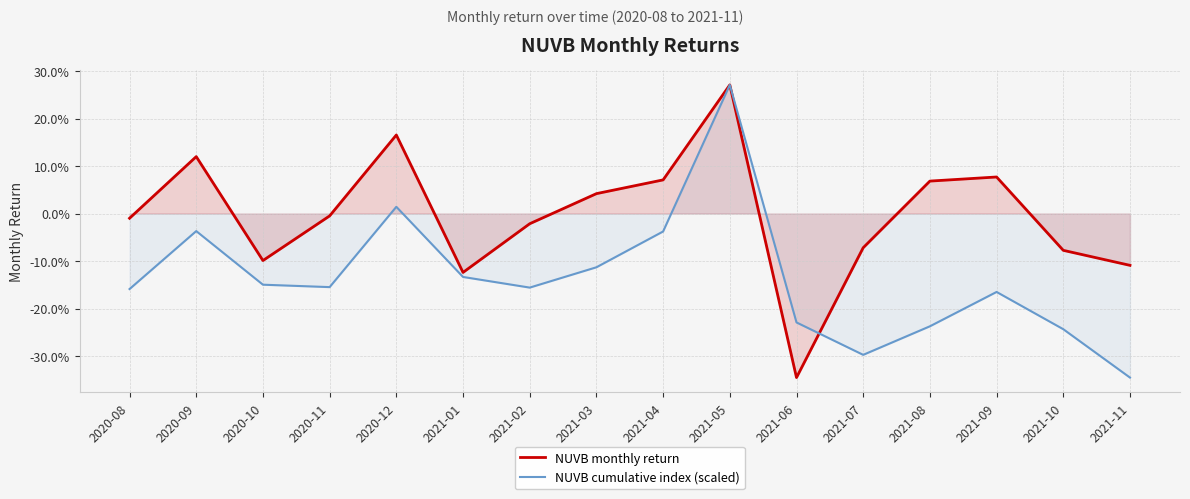

At which category is the sum across all series the highest?

2021-05